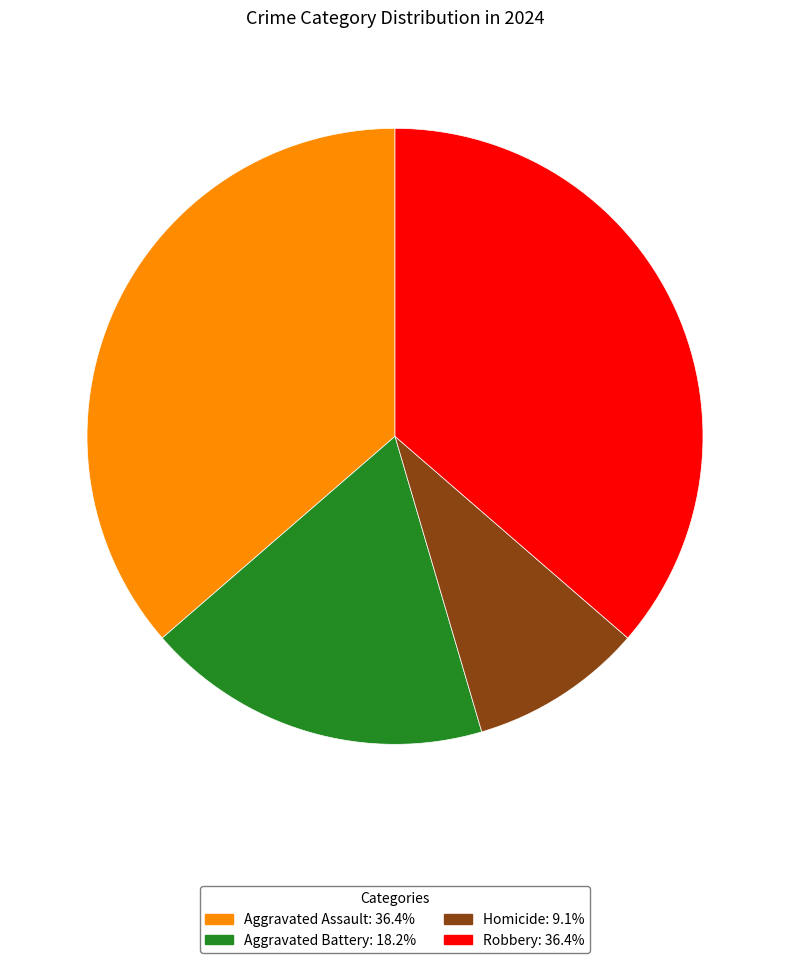

Is Robbery the majority of the pie?

No